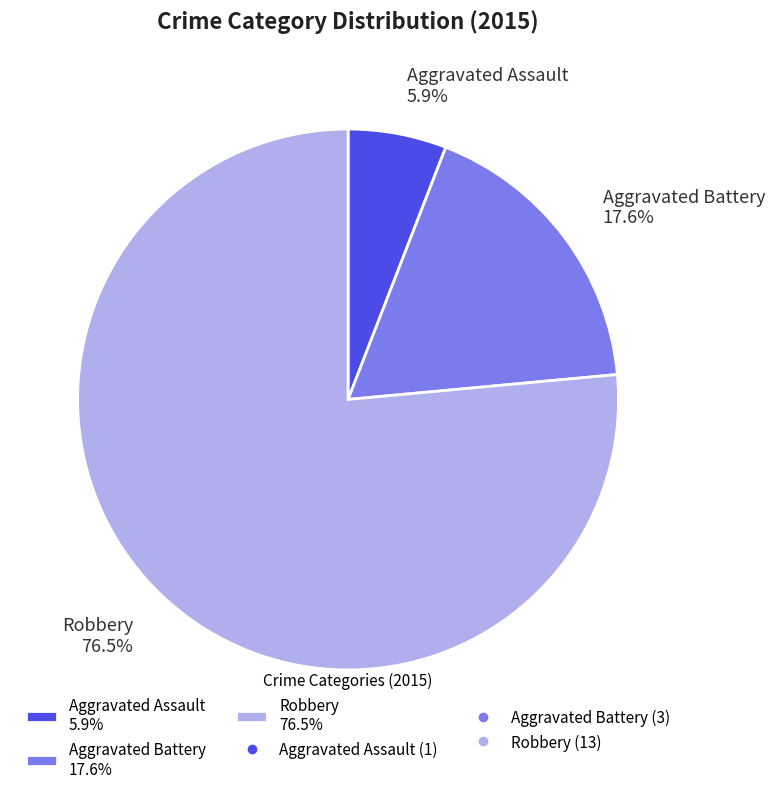

Count the number of slices in the pie.

3